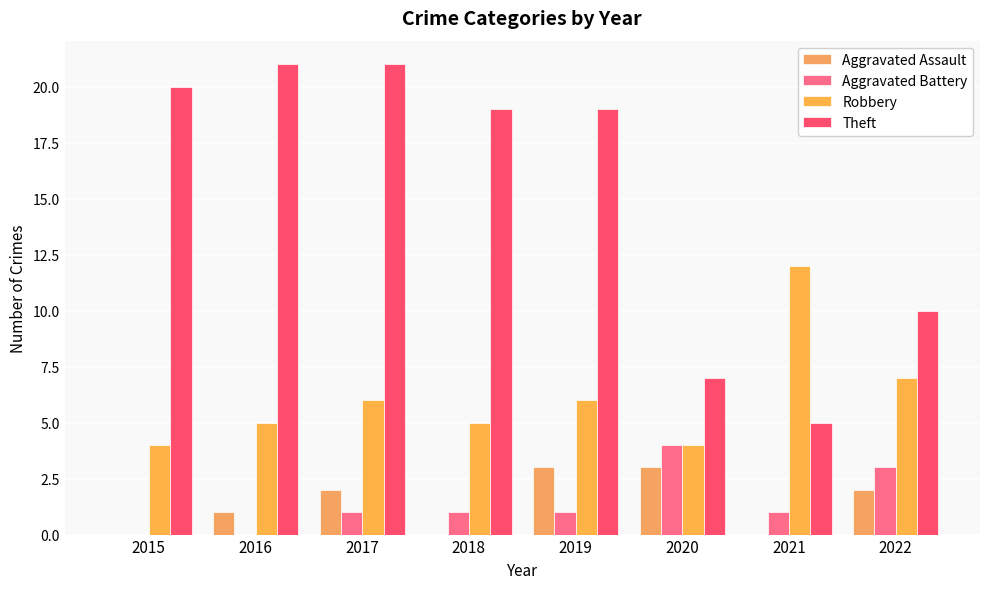

What is the average value of the Theft series?

15